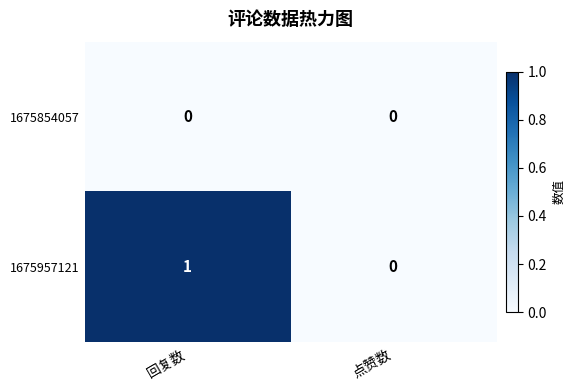

At which category is the sum across all series the highest?

回复数